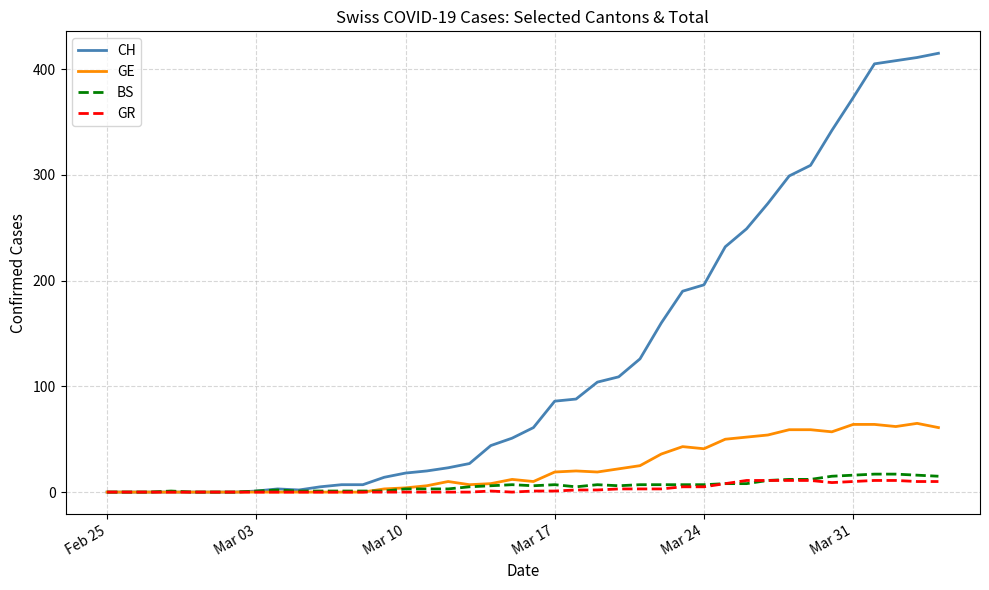

Which series has the widest spread of values?

CH